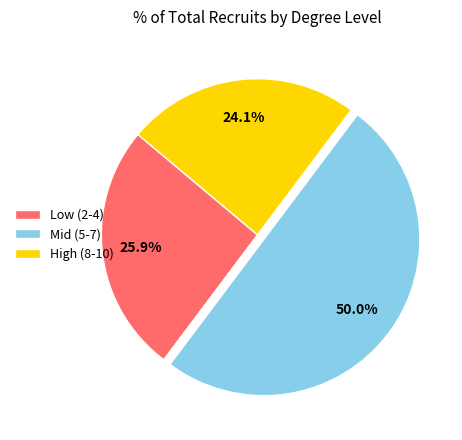

What is the smallest slice in the pie chart?

High (8-10)